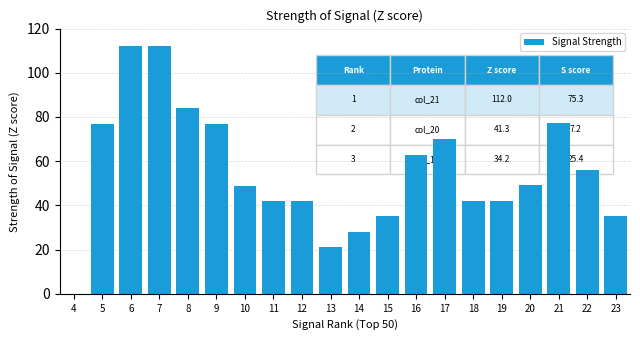

What is the ratio of the value at 6 to the value at 8?

1.3